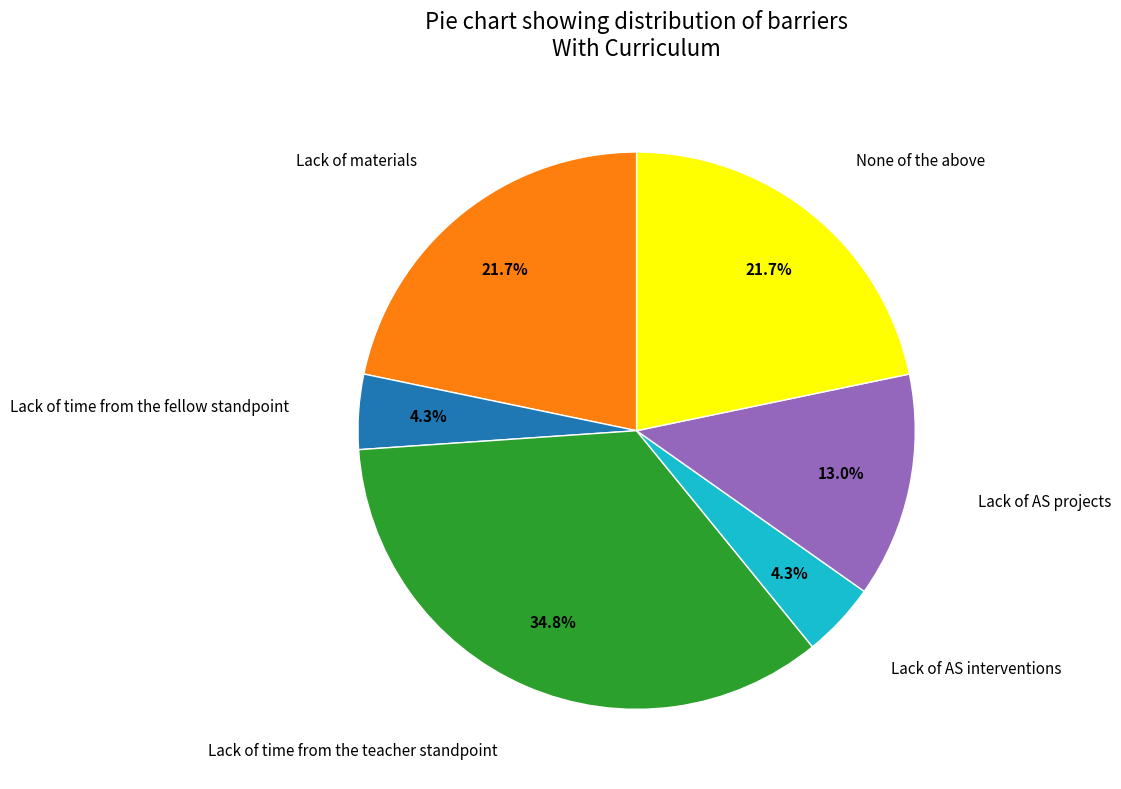

Does any single category account for the majority?

No